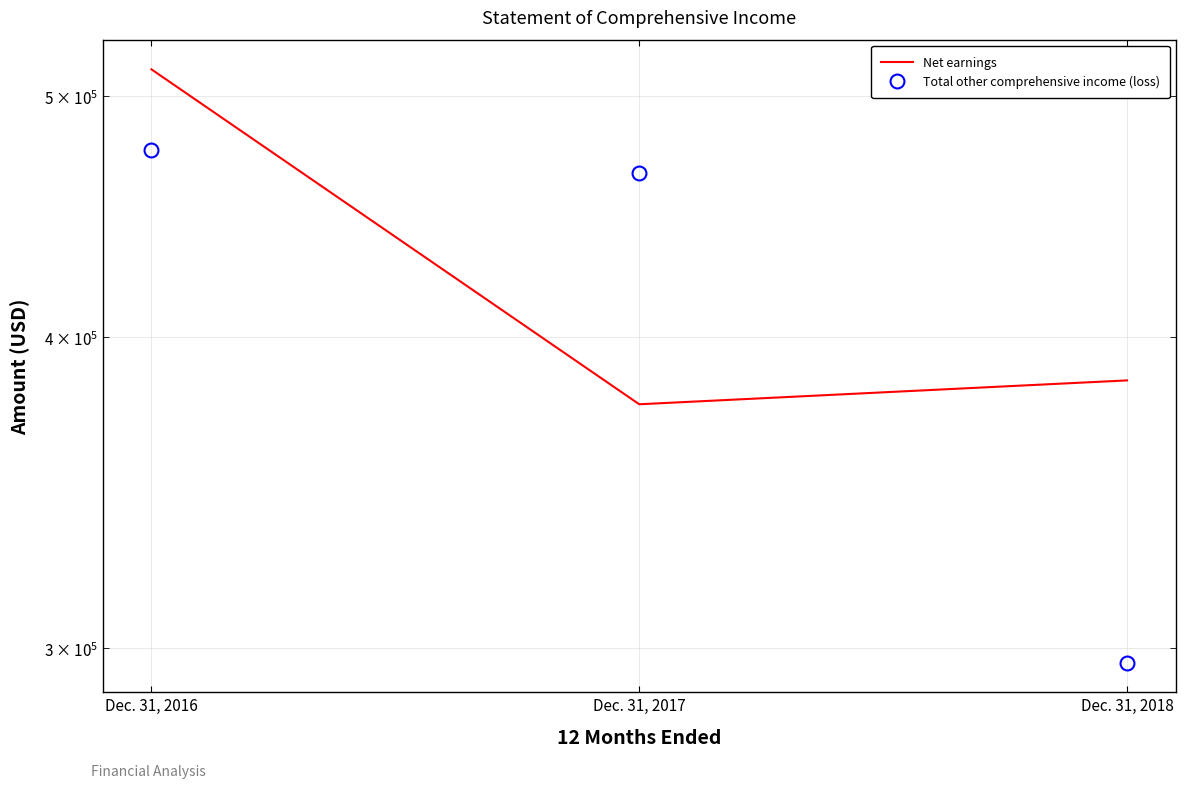

What is the difference between the Total other comprehensive income (loss) values at Dec. 31, 2017 and Dec. 31, 2016?

10039